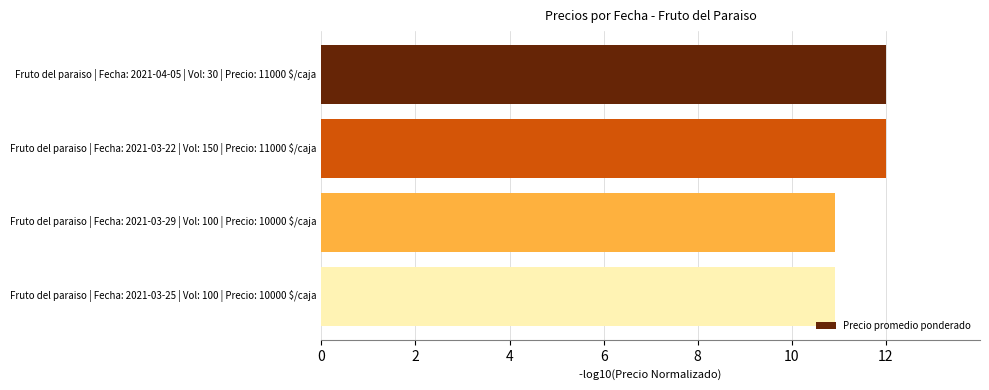

True or false: the data shows 2.5 at Fruto del paraiso | Fecha: 2021-04-05 | Vol: 30 | Precio: 11000 $/caja.

False